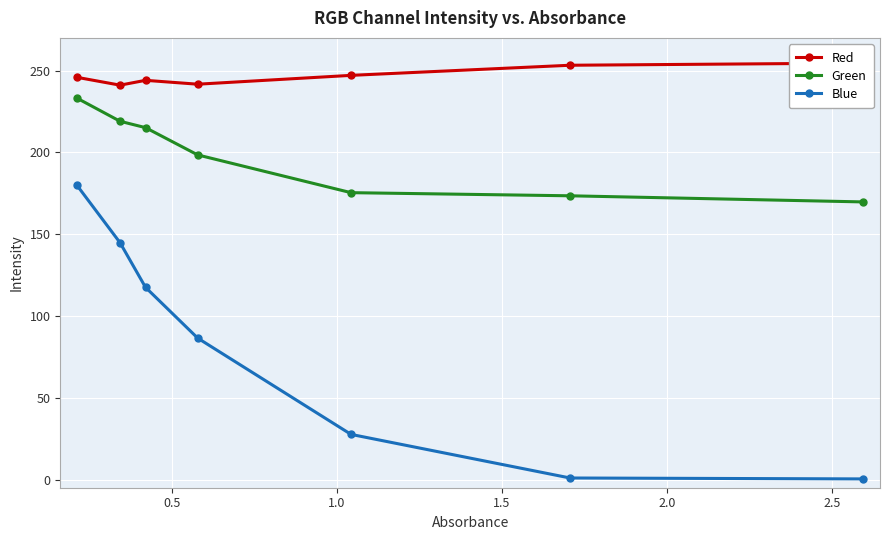

What is the maximum value for Green?

233.2